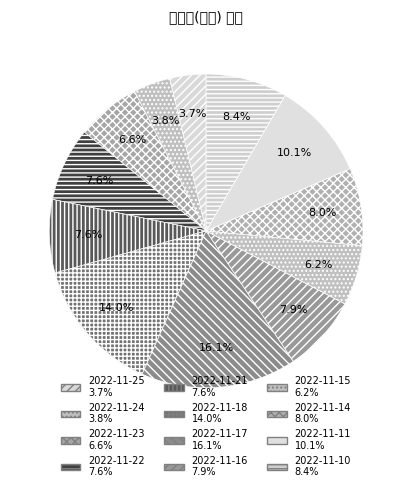

How much of the chart is everything except 2022-11-16?

92.1%